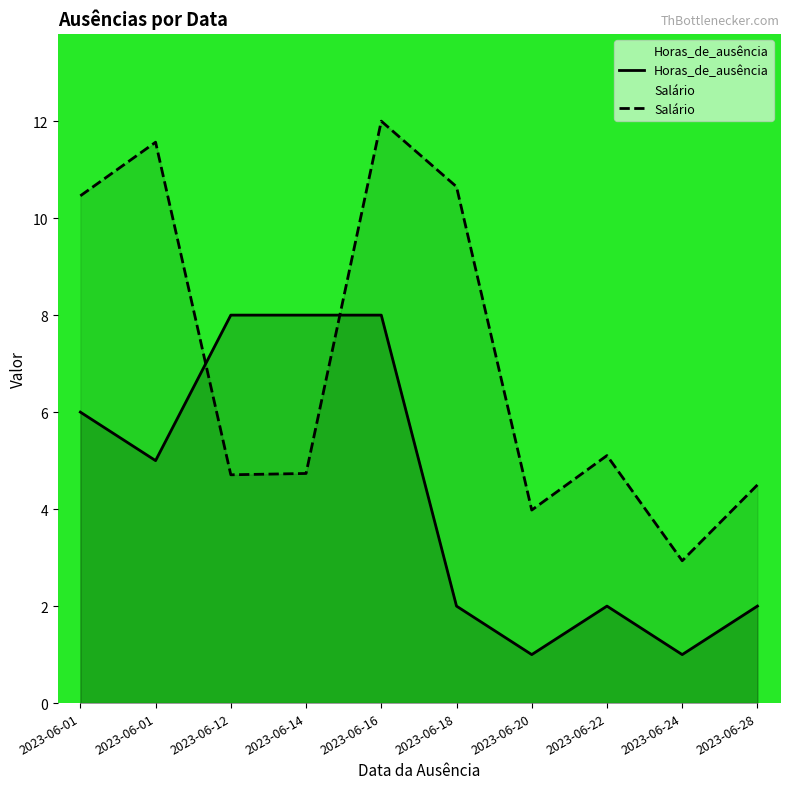

Is the value of Horas_de_ausência at 2023-06-01 greater than the value of Salário at 2023-06-28?

Yes